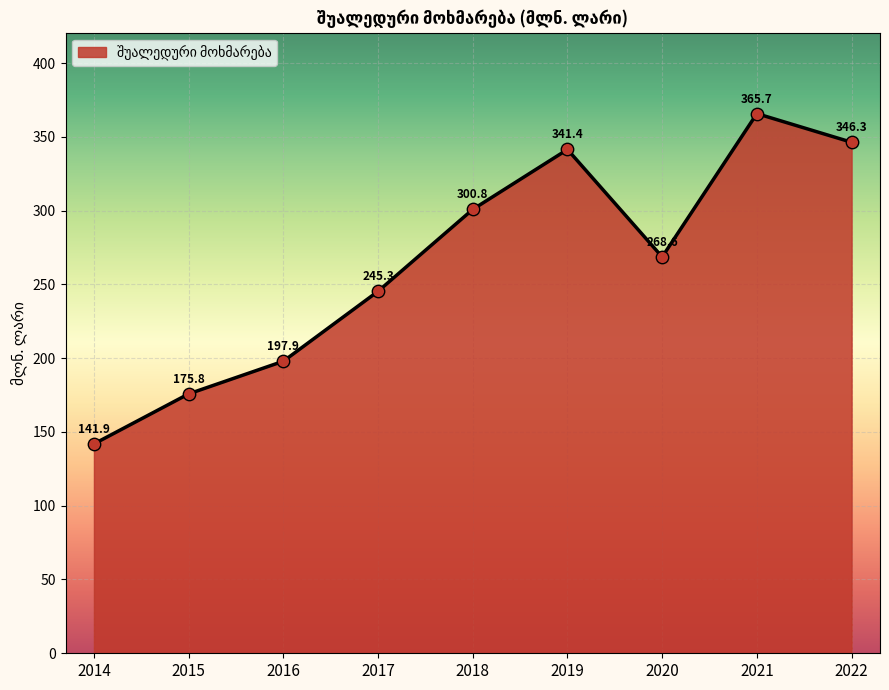

What is the change in value from 2020 to 2021?

+97.1